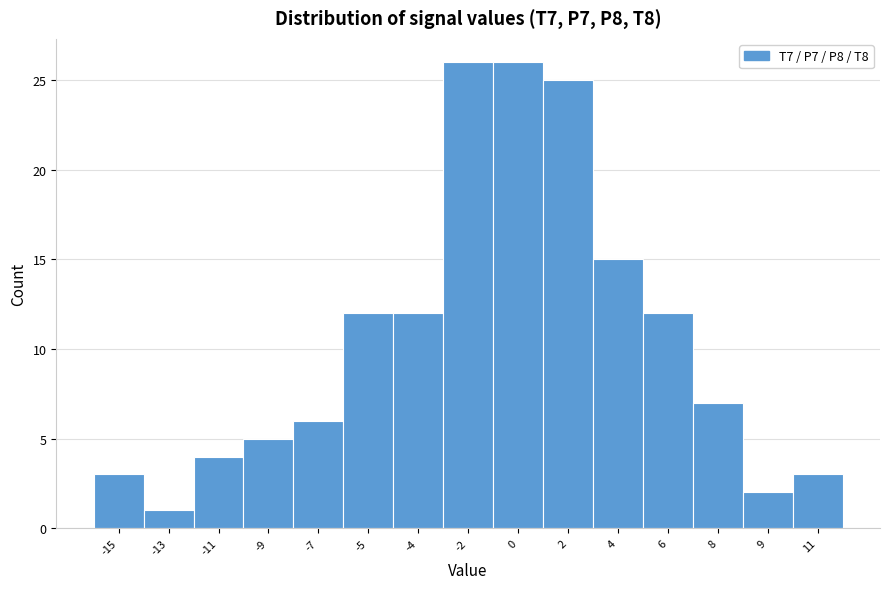

Reading left to right, what are all the values shown in this chart?

-15=3	-13=1	-11=4	-9=5	-7=6	-5=12	-4=12	-2=26	0=26	2=25	4=15	6=12	8=7	9=2	11=3